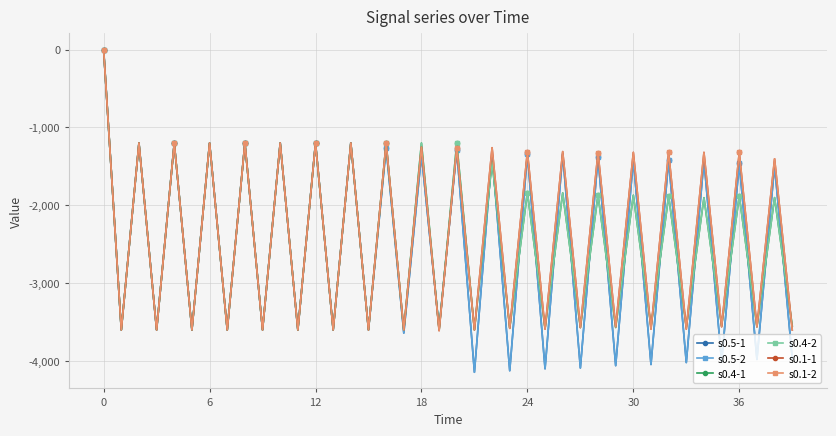

Is this an area chart (filled region under the line)?

No